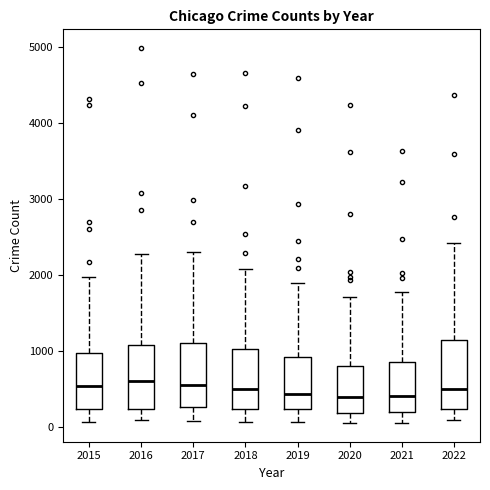

Reading left to right, read every box against the y-axis: the position of its median line, the range the box covers, and the ends of its whiskers. The values are not printed on the chart, so give them approximately, as read against the axis.

2015: median 500, box 200 to 1000, whiskers 100 to 2000
2016: median 600, box 200 to 1100, whiskers 100 to 2300
2017: median 600, box 300 to 1100, whiskers 100 to 2300
2018: median 500, box 200 to 1000, whiskers 100 to 2100
2019: median 400, box 200 to 900, whiskers 100 to 1900
2020: median 400, box 200 to 800, whiskers 100 to 1700
2021: median 400, box 200 to 900, whiskers 100 to 1800
2022: median 500, box 200 to 1100, whiskers 100 to 2400